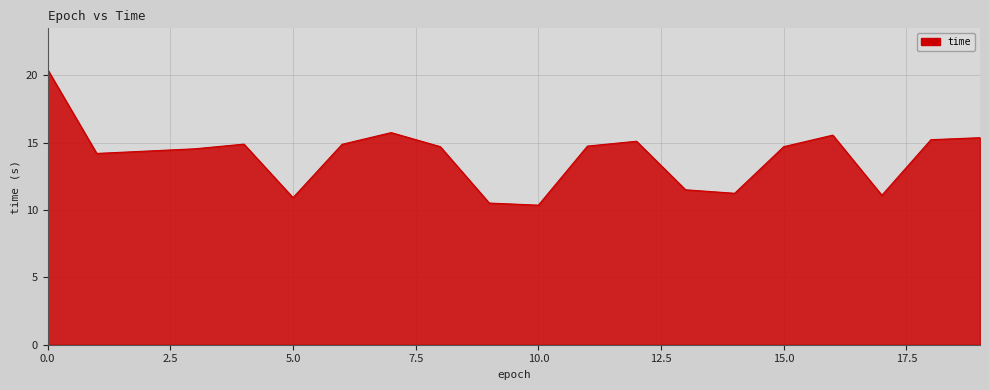

What is the difference between the maximum and minimum values?

10.1